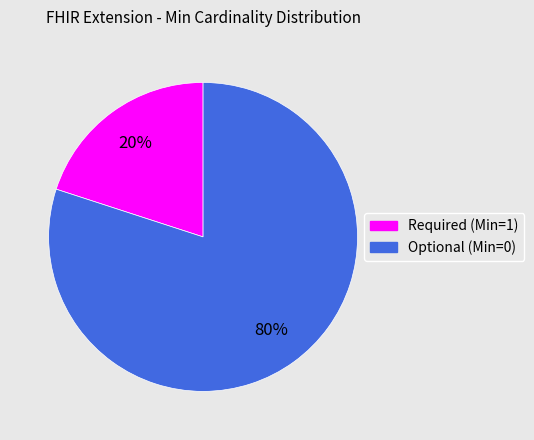

To the nearest percent, what is the average slice percentage?

50%